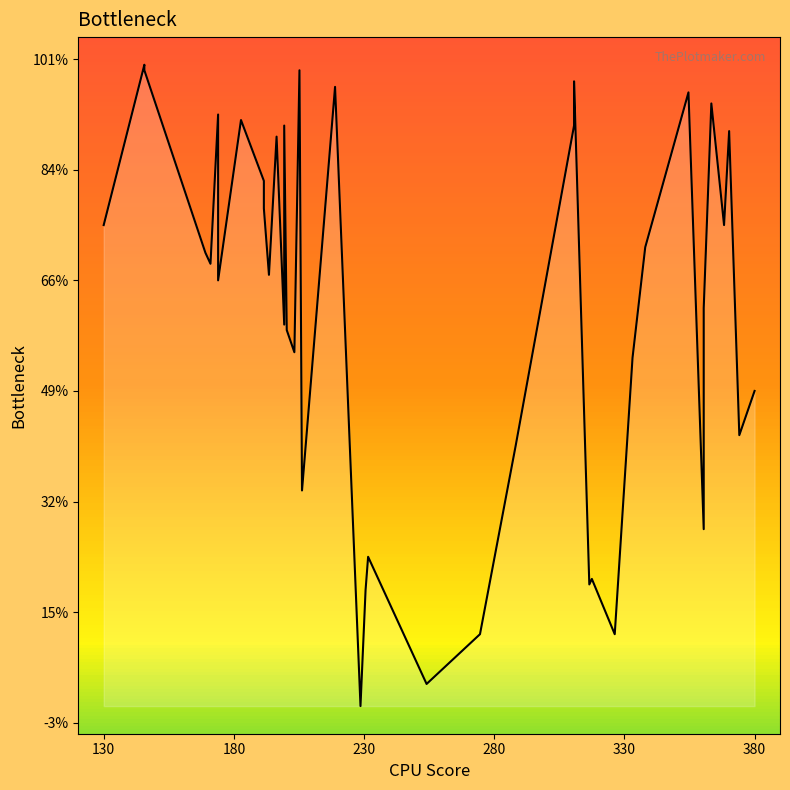

How many interior local peaks (higher than both neighbors) does the data have?

13